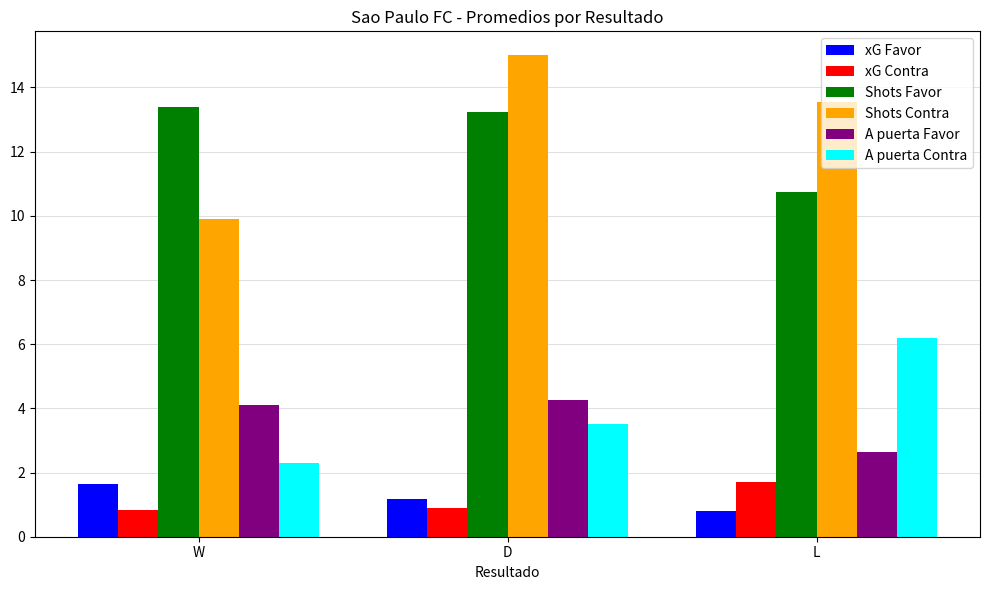

How many categories are shown in the chart?

3